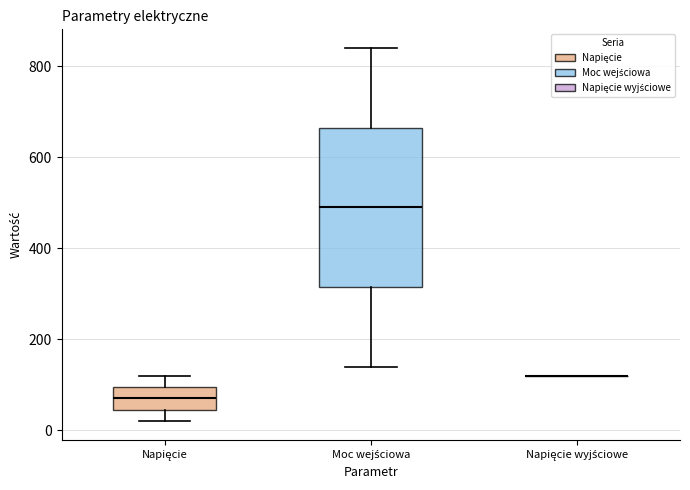

Reading left to right, transcribe this box plot: for each box, give where its median line is, the range the box spans, and where its two whiskers end, as read against the y-axis. The values are not printed on the chart, so give them approximately, as read against the axis.

Napięcie: median 80, box 40 to 100, whiskers 20 to 120
Moc wejściowa: median 500, box 320 to 660, whiskers 140 to 840
Napięcie wyjściowe: box collapsed to a line at 120, whiskers 120 to 120